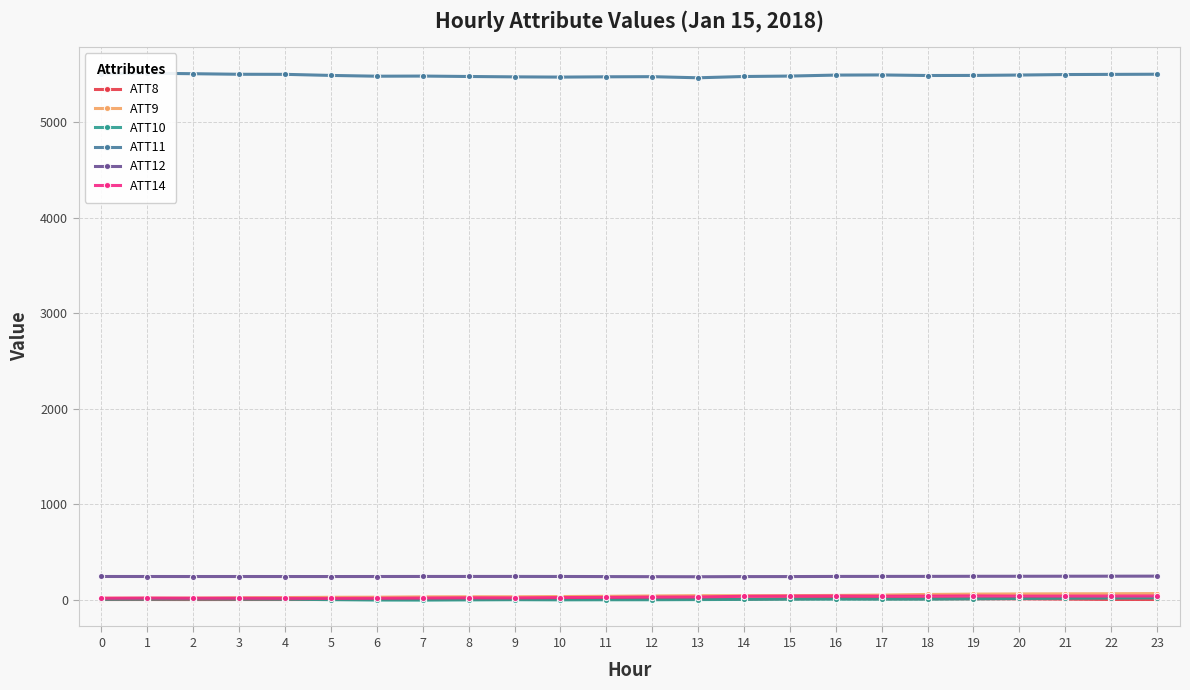

Is it true that ATT9 equals 55.8 at 14?

False